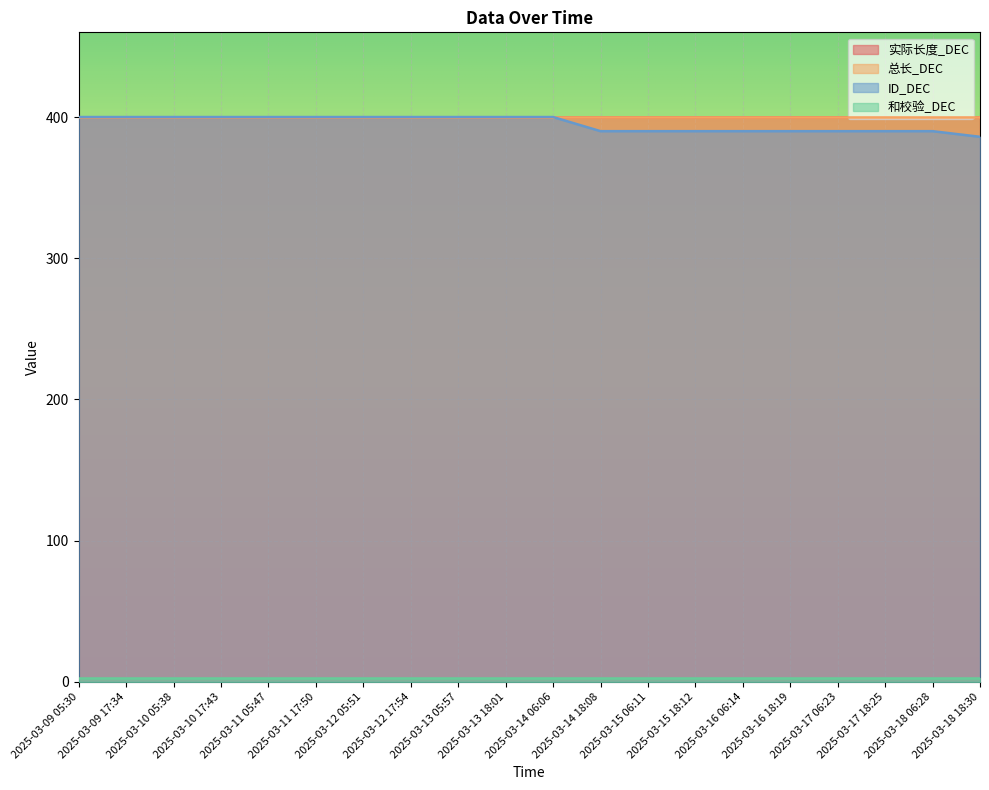

Where is 和校验_DEC nearest to the value 3?

2025-03-09 05:30